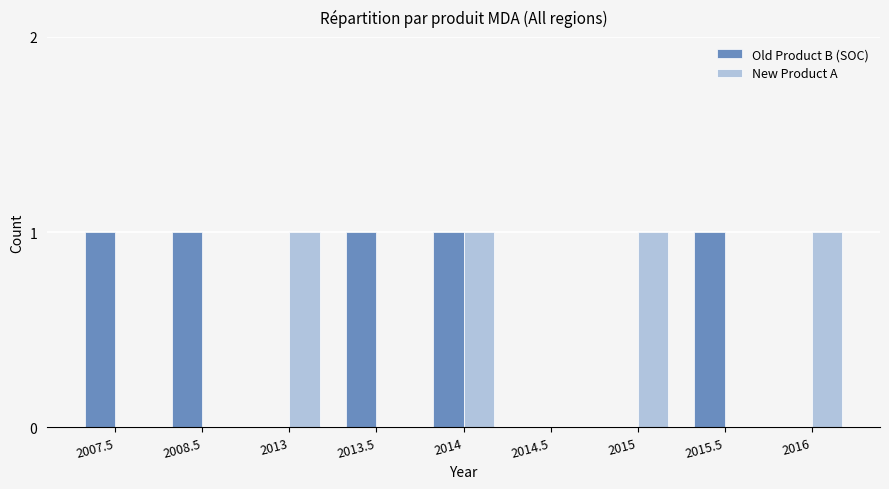

What are all the series names shown in the legend?

Old Product B (SOC), New Product A